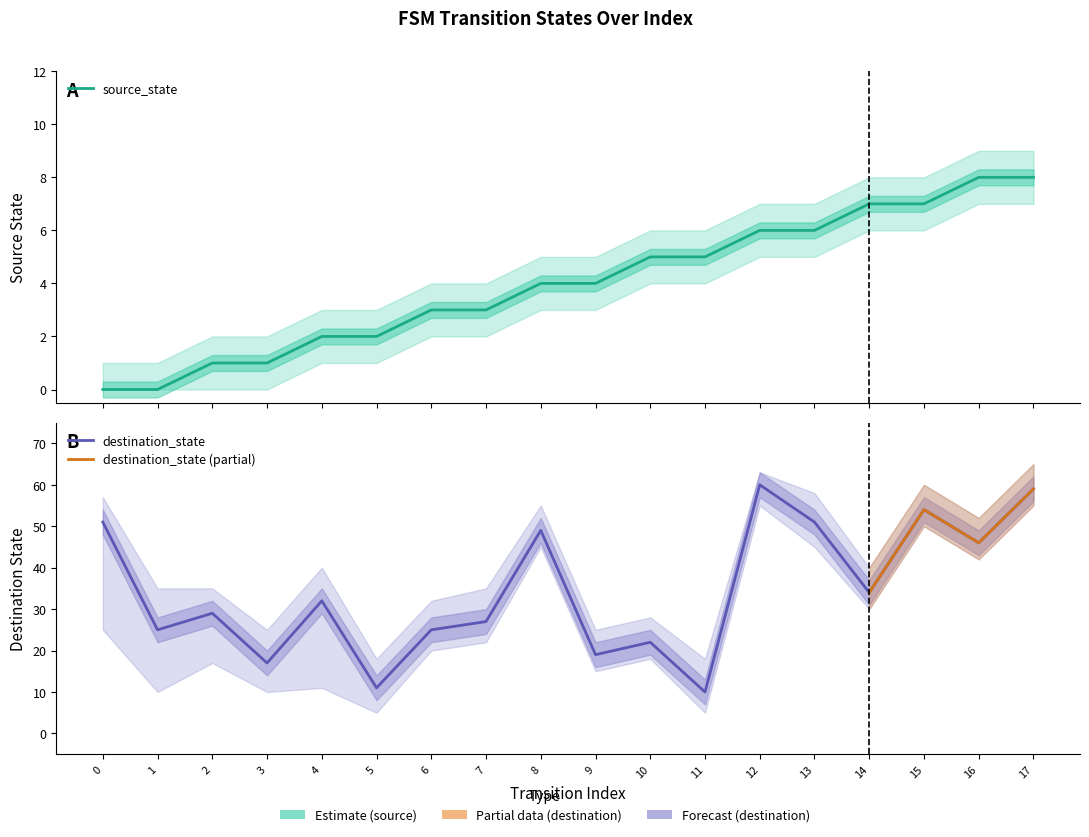

True or false: source_state has a value of 3 at 15.

False